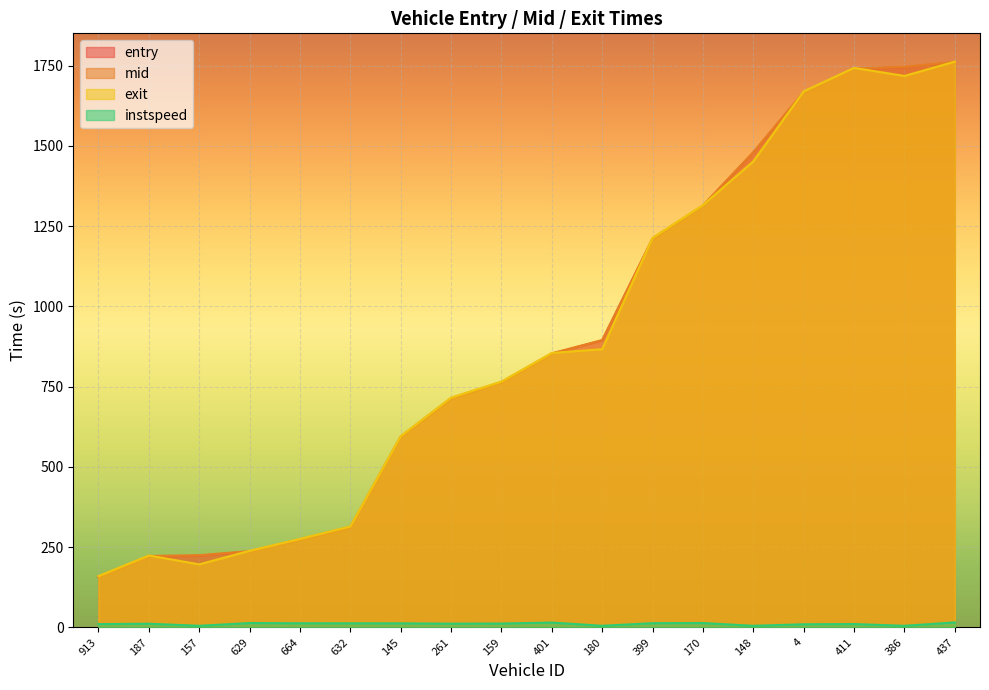

Which series has the widest spread of values?

entry